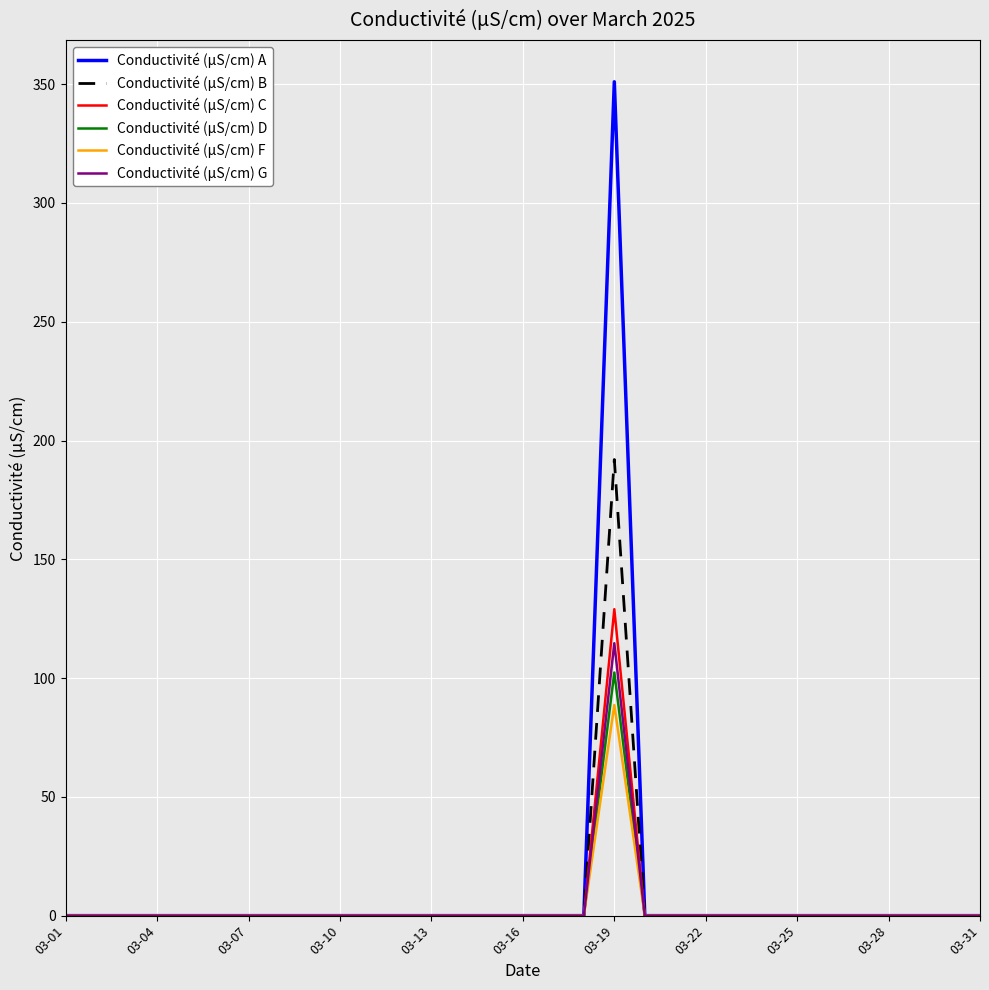

Which series has the widest spread of values?

Conductivité (µS/cm) A